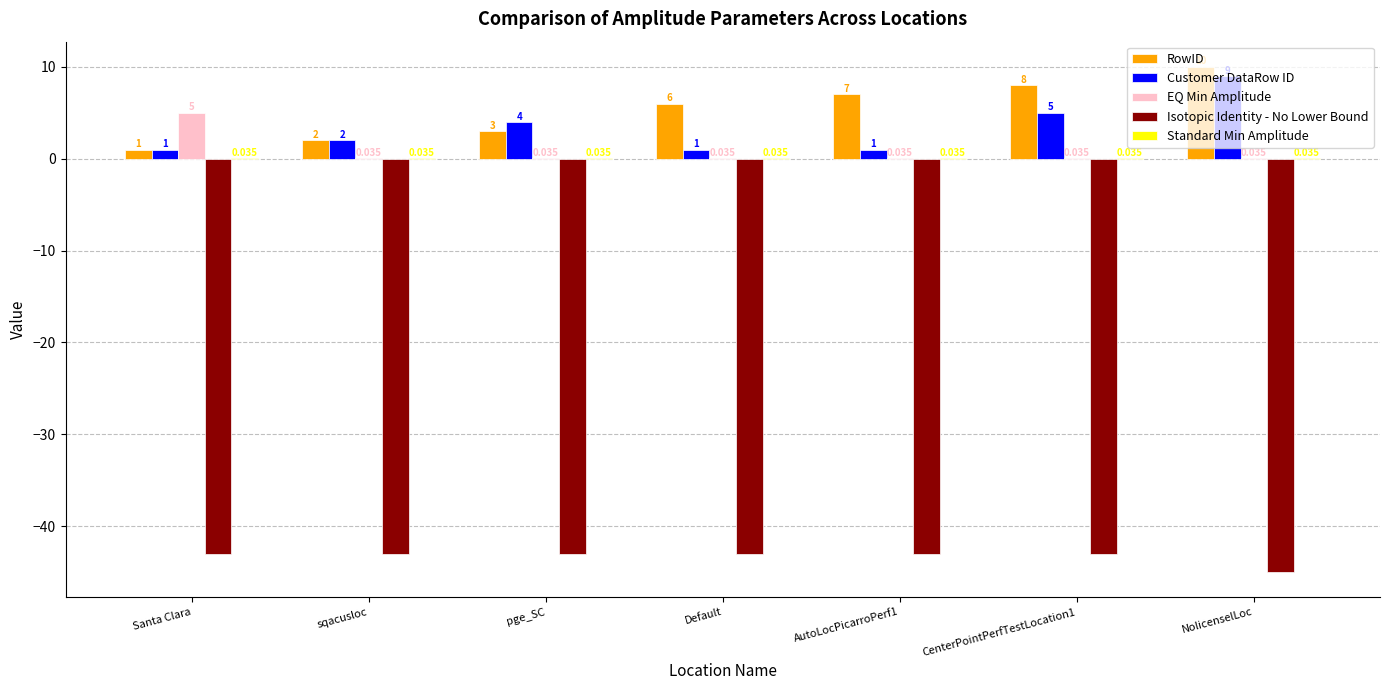

At which category is the sum across all series the highest?

NolicenselLoc